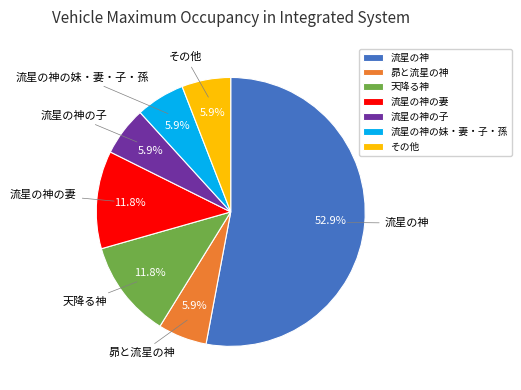

To the nearest percent, what portion does その他 represent?

6%